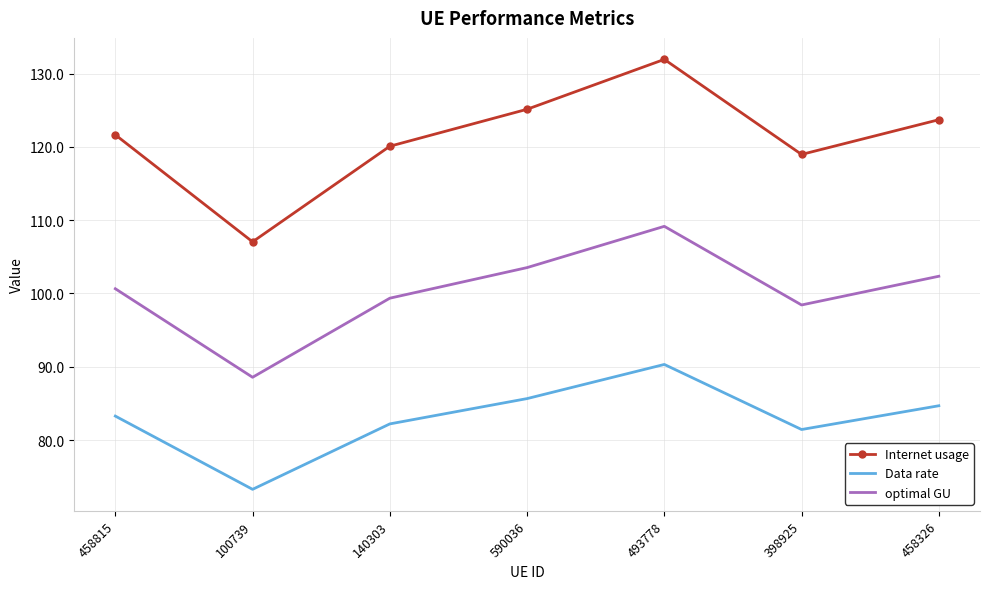

Which series has the largest range (max minus min)?

Internet usage